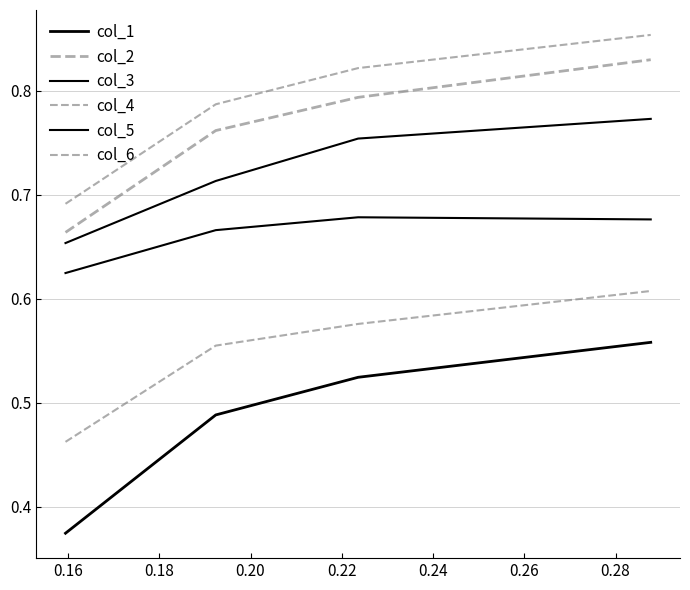

Does the chart display data point markers on the line(s)?

No